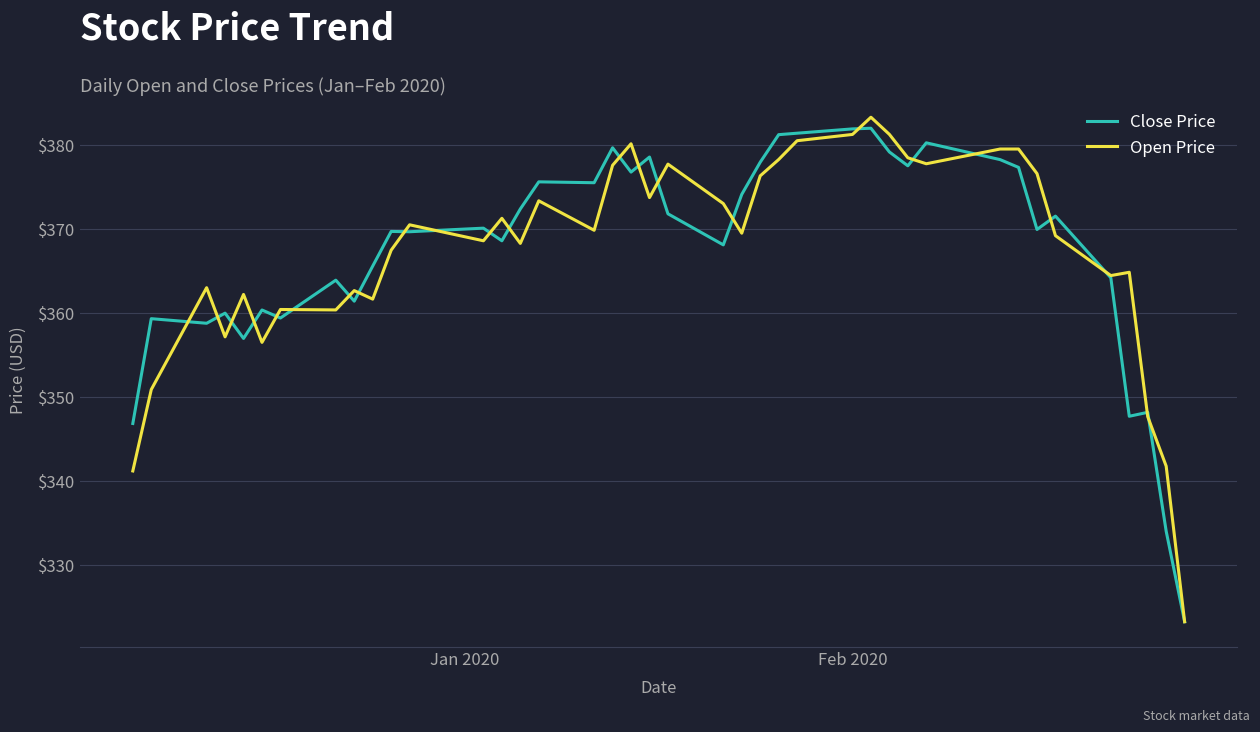

What is the minimum value shown in the chart?

323.2